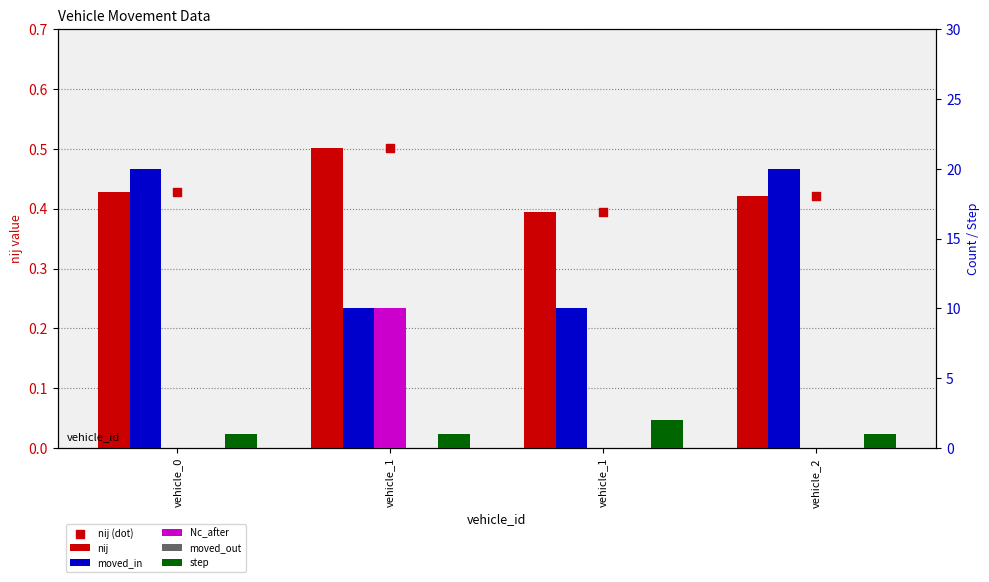

At how many categories does at least one series exceed 5?

4